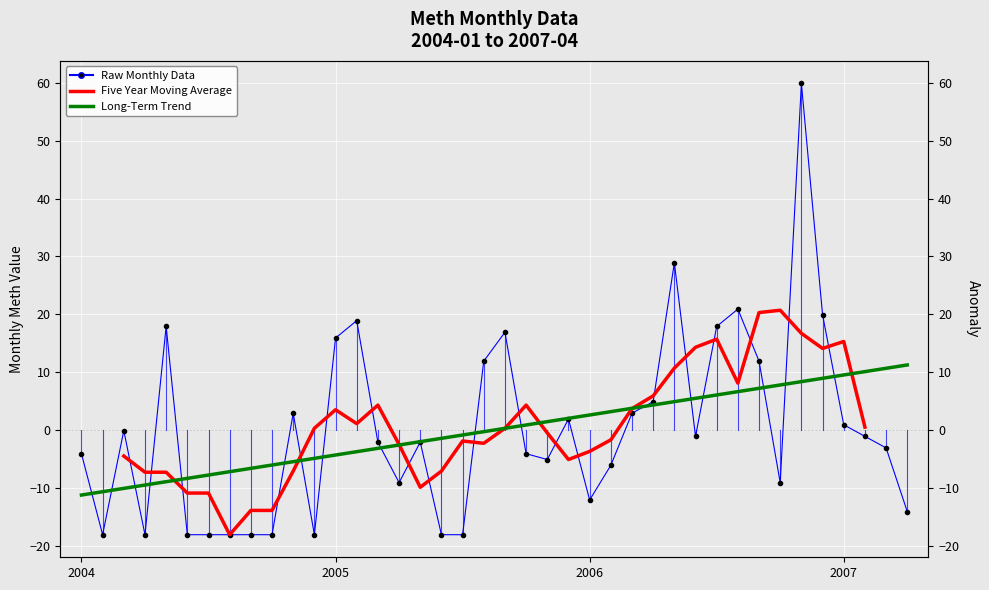

True or false: the data has more than 1 interior local peaks.

True